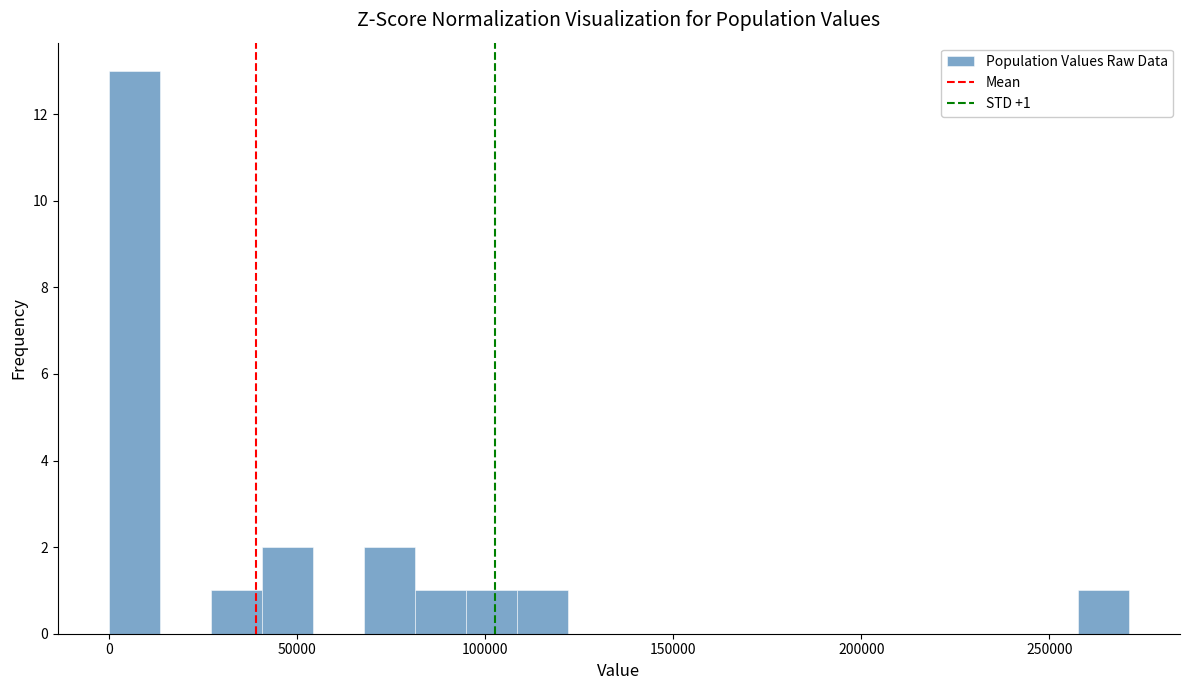

Around what value on the x-axis is the tallest bar? Give the approximate position of its centre, as read against the axis.

5000